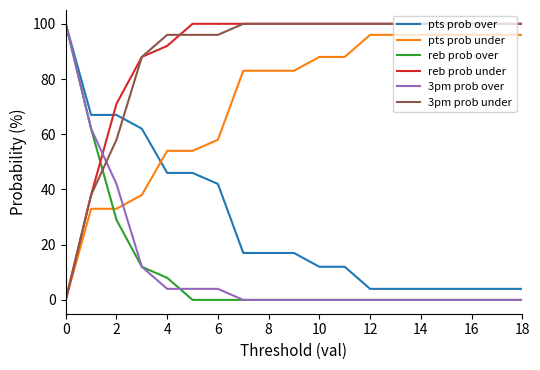

Count the number of categories in the chart.

19